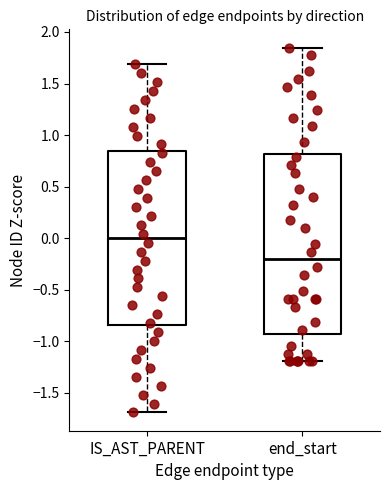

Reading left to right, transcribe this box plot: for each box, give where its median line is, the range the box spans, and where its two whiskers end, as read against the y-axis. The values are not printed on the chart, so give them approximately, as read against the axis.

IS_AST_PARENT: median 0.00, box -0.85 to 0.85, whiskers -1.70 to 1.70
end_start: median -0.20, box -0.95 to 0.80, whiskers -1.20 to 1.85